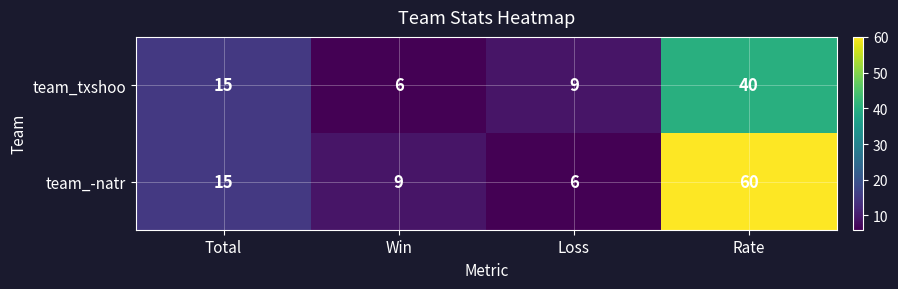

List the series in order of their overall mean, highest first.

team_-natr, team_txshoo